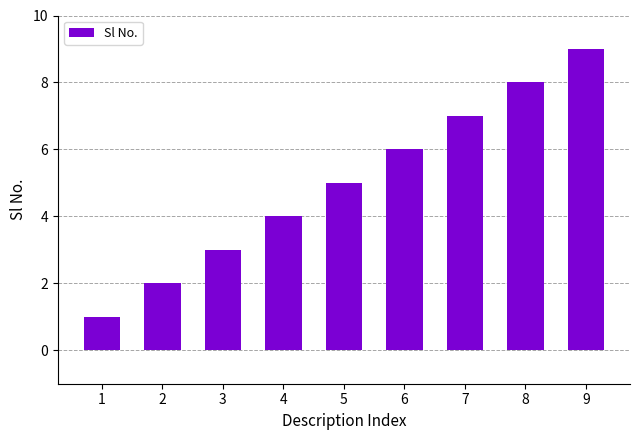

True or false: the data shows 1 at 1.

True